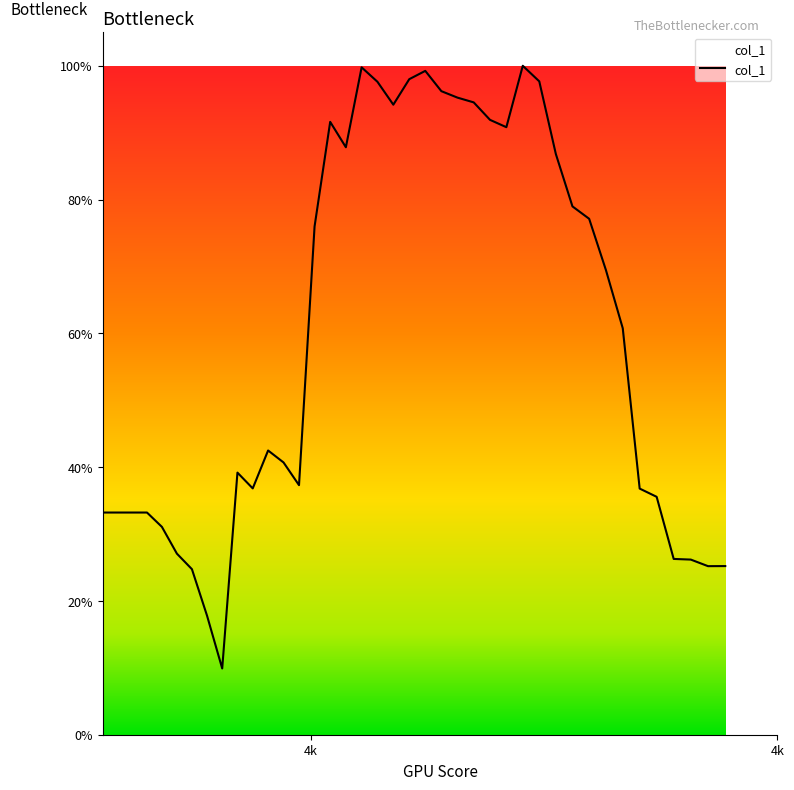

Does the chart display data point markers on the line(s)?

No